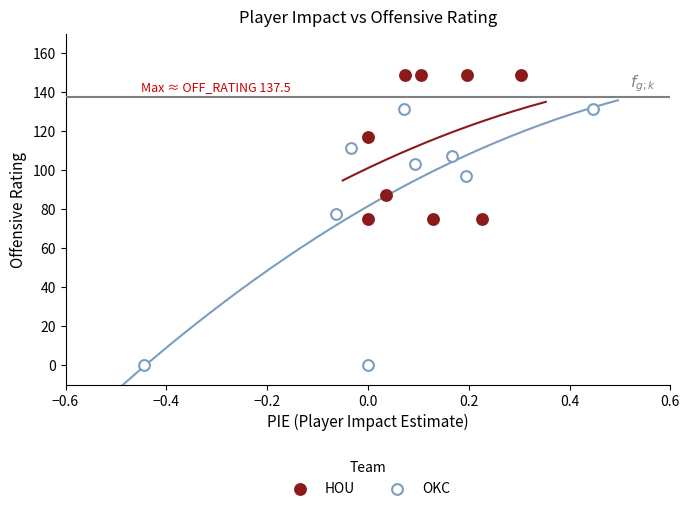

Which series has the largest Y range (max minus min)?

OKC